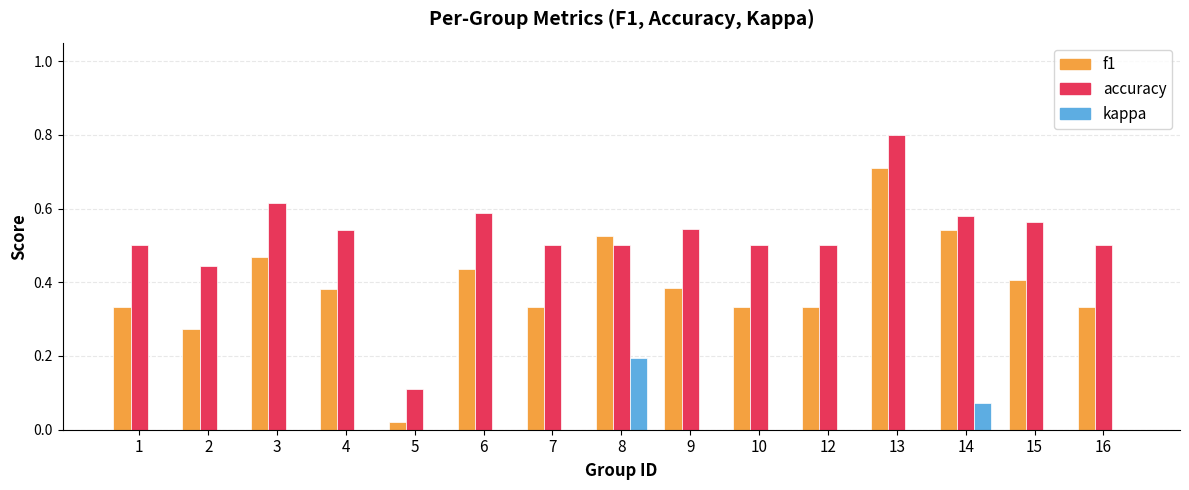

Are the bars grouped side by side (vs. stacked)?

Yes